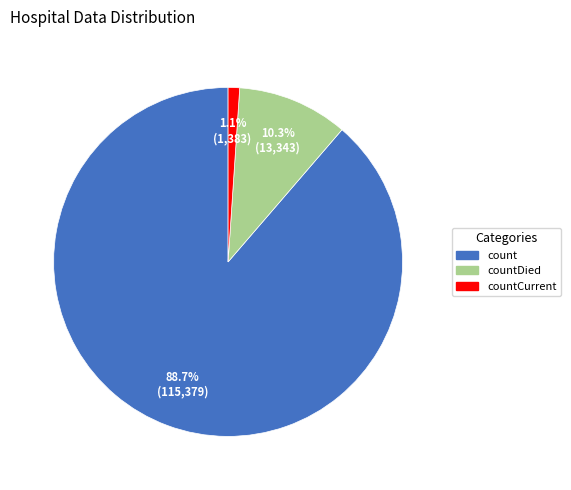

Rank the categories by value from highest to lowest.

count, countDied, countCurrent